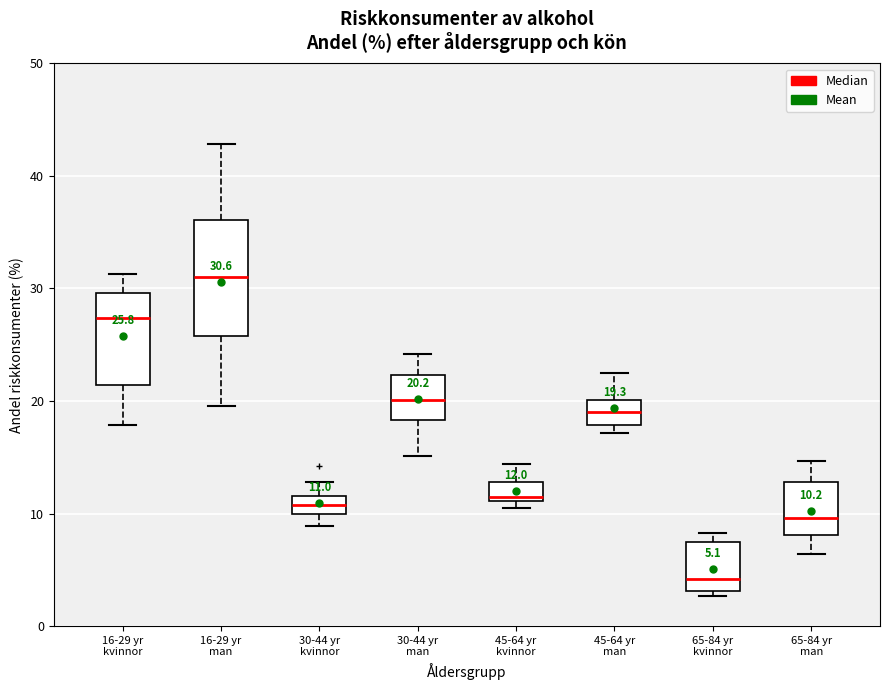

Which box's median line is the highest?

16-29 yr man